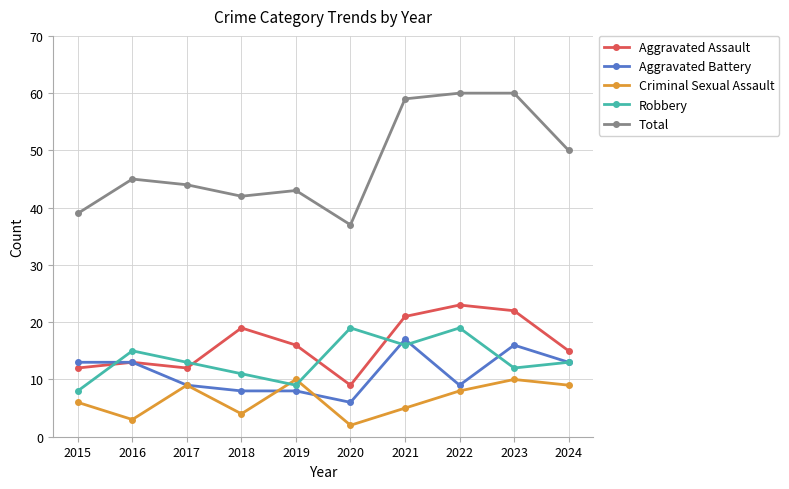

True or false: Aggravated Assault and Criminal Sexual Assault cross at least once.

False